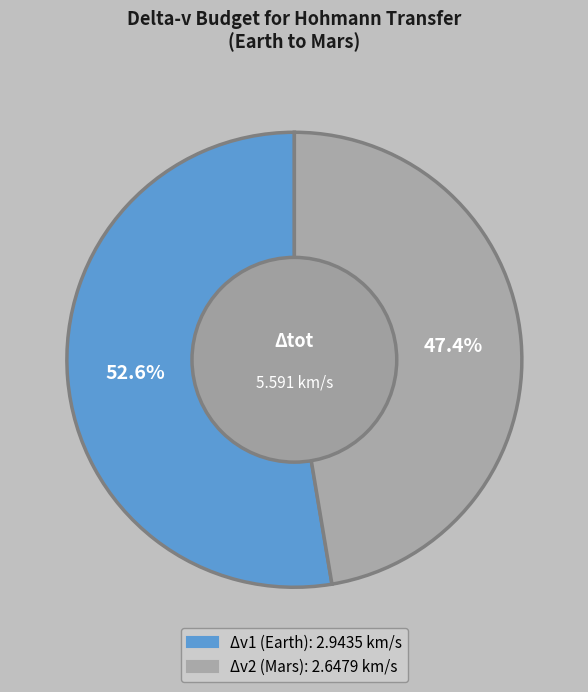

Which slice is the smallest?

Δv2 (Mars)